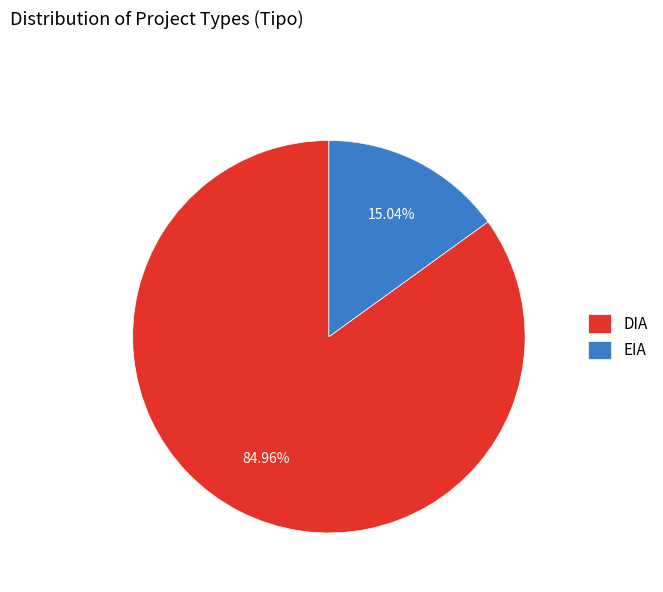

How many segments does this pie chart have?

2